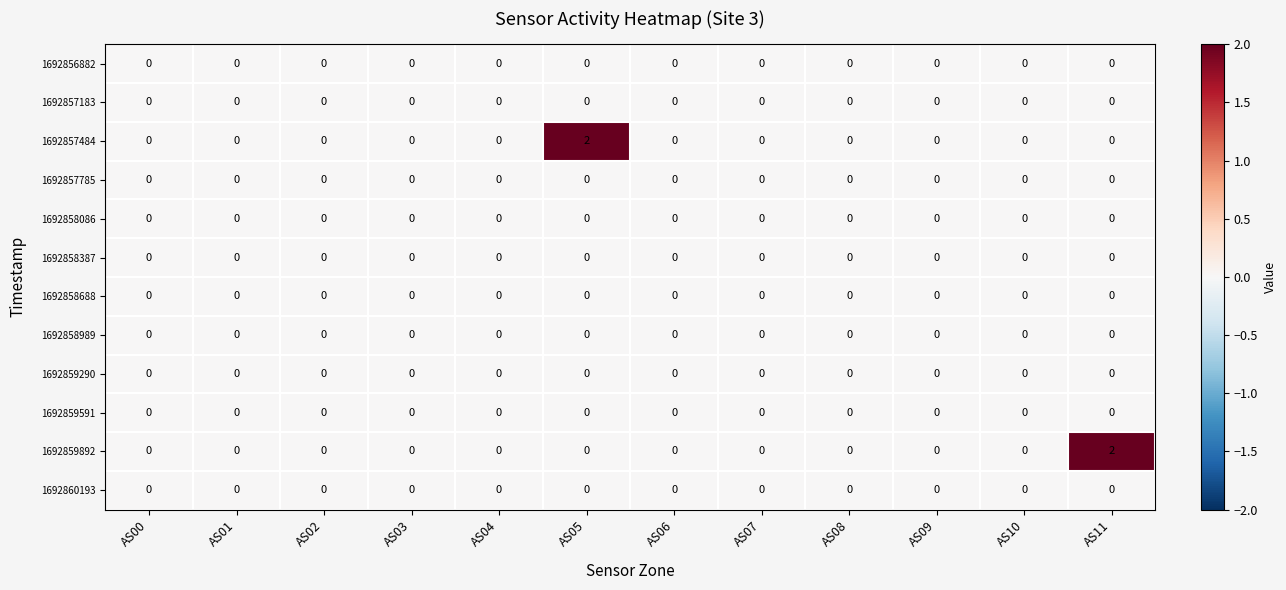

Is it true that 1692859290 equals 0 at AS00?

True